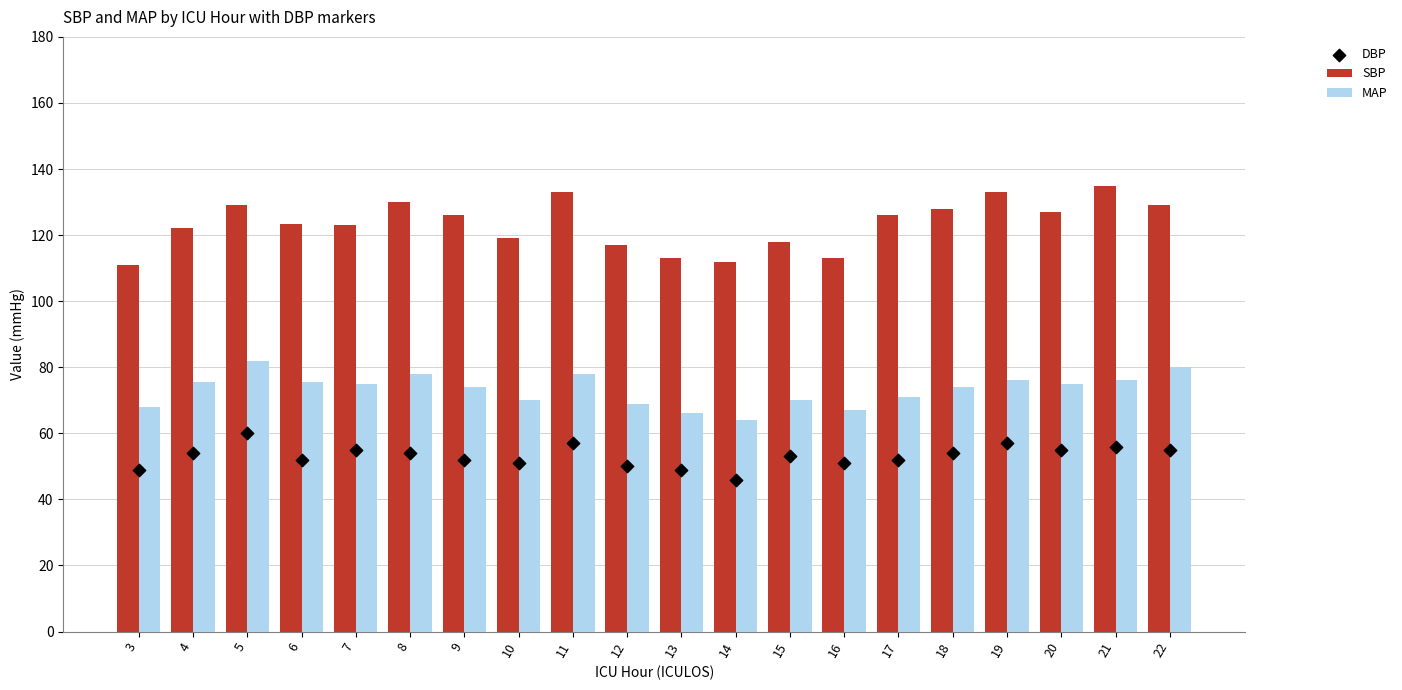

What is the total value across all series at 12?

236.0